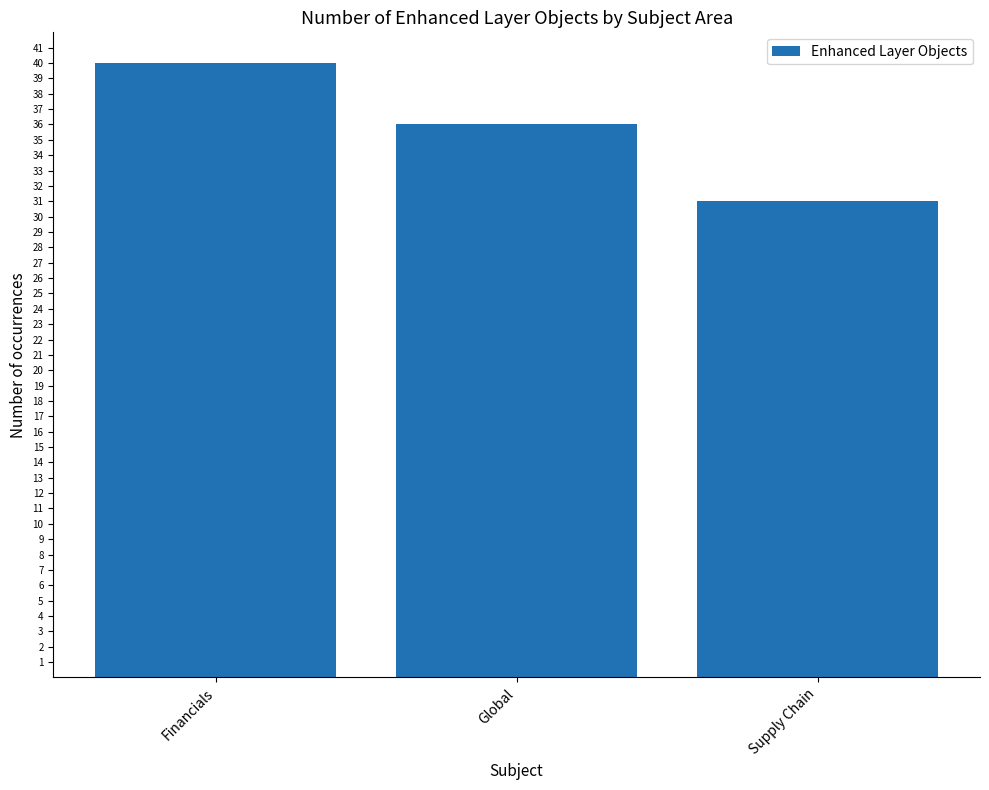

What is the average value?

36